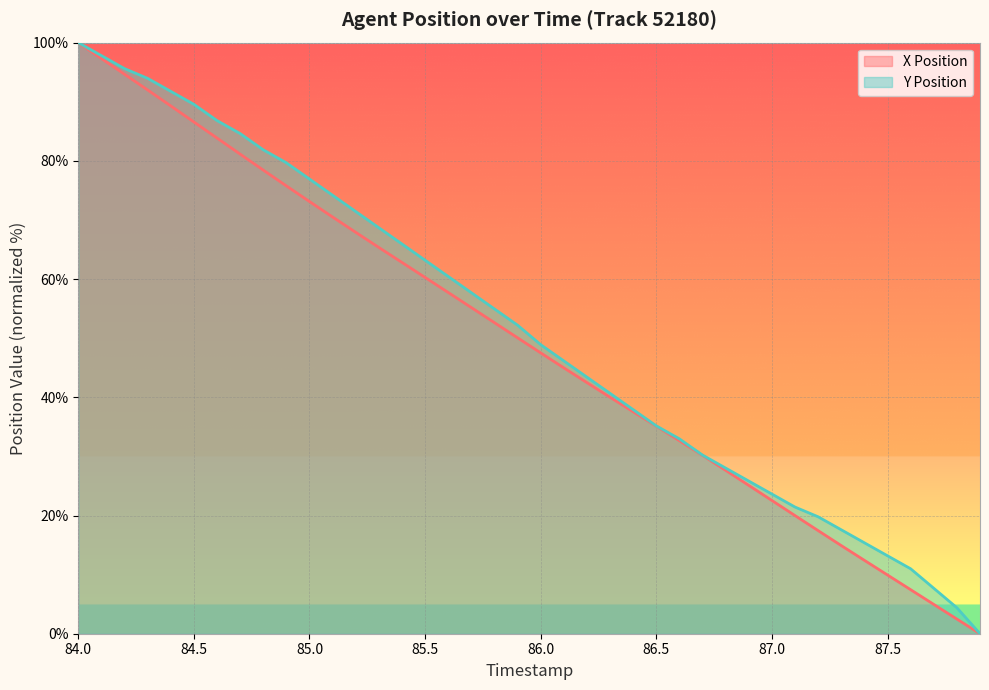

Rank the categories by Y Position value from highest to lowest.

84.0, 84.1, 84.2, 84.3, 84.4, 84.5, 84.6, 84.7, 84.8, 84.9, 85.0, 85.1, 85.2, 85.3, 85.4, 85.5, 85.6, 85.7, 85.8, 85.9, 86.0, 86.1, 86.2, 86.3, 86.4, 86.5, 86.6, 86.7, 86.8, 86.9, 87.0, 87.1, 87.2, 87.3, 87.4, 87.5, 87.6, 87.7, 87.8, 87.9